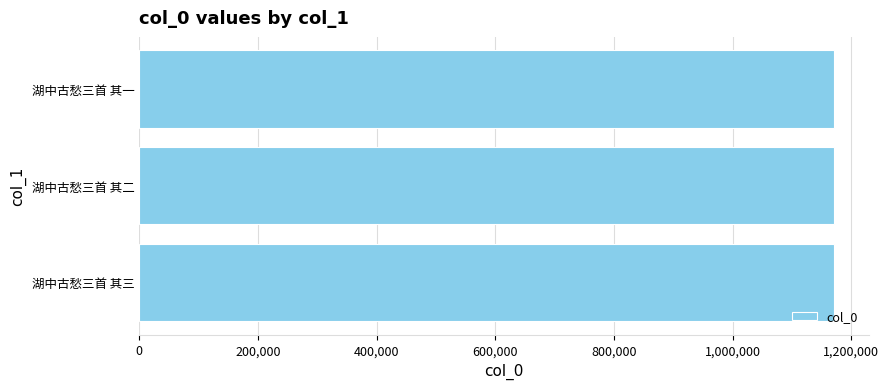

Count the number of data series in this chart.

1